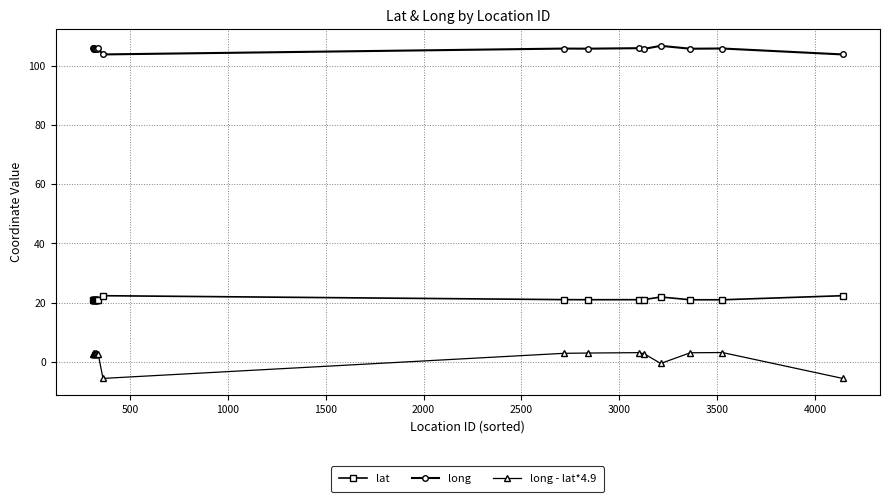

What is the sum of all lat values?

423.8